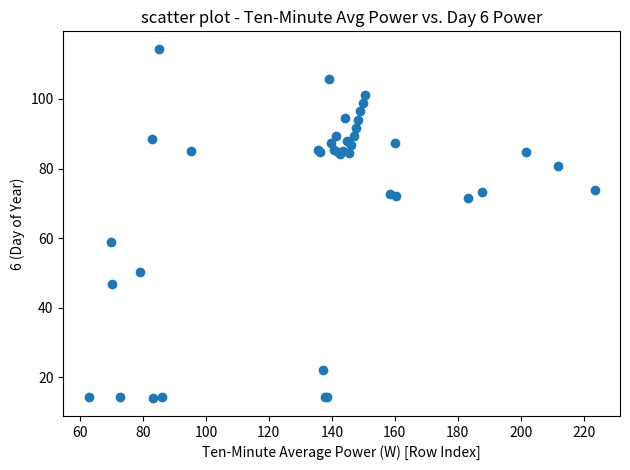

What Y value in the scatter plot is closest to 64?

58.8